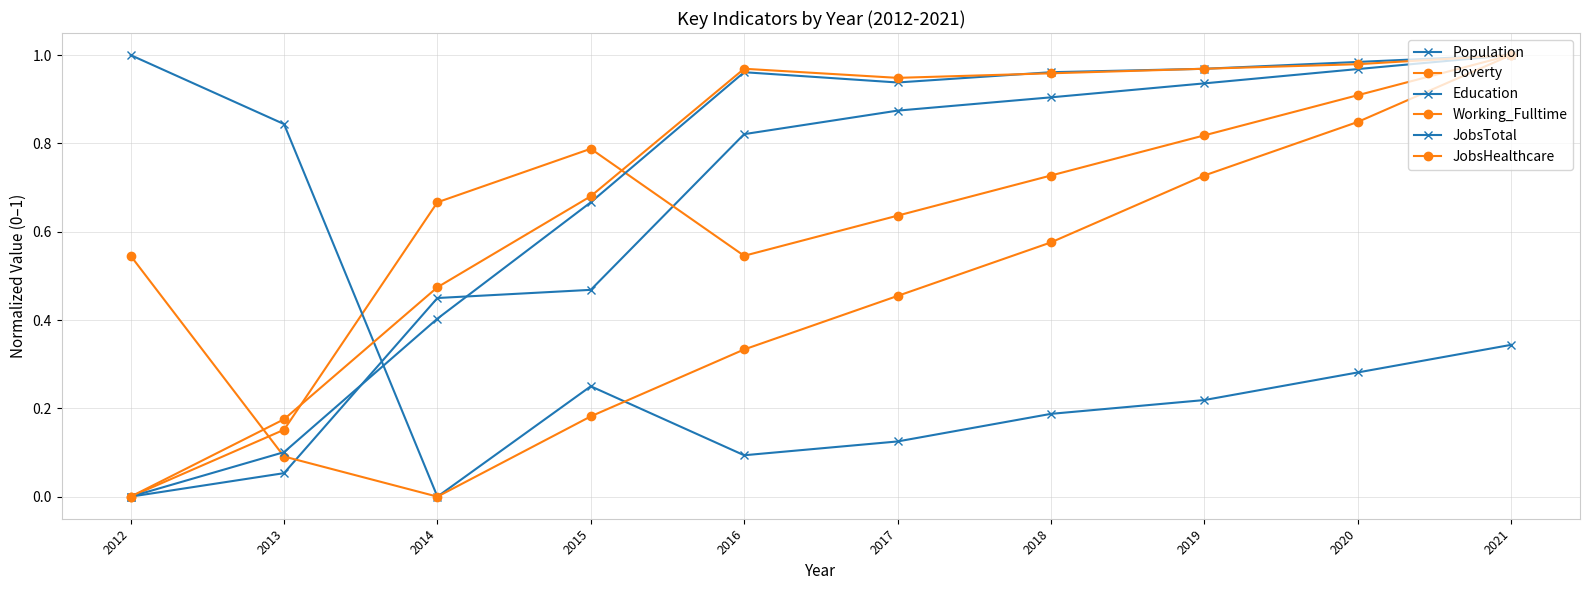

How many categories are shown in the chart?

10